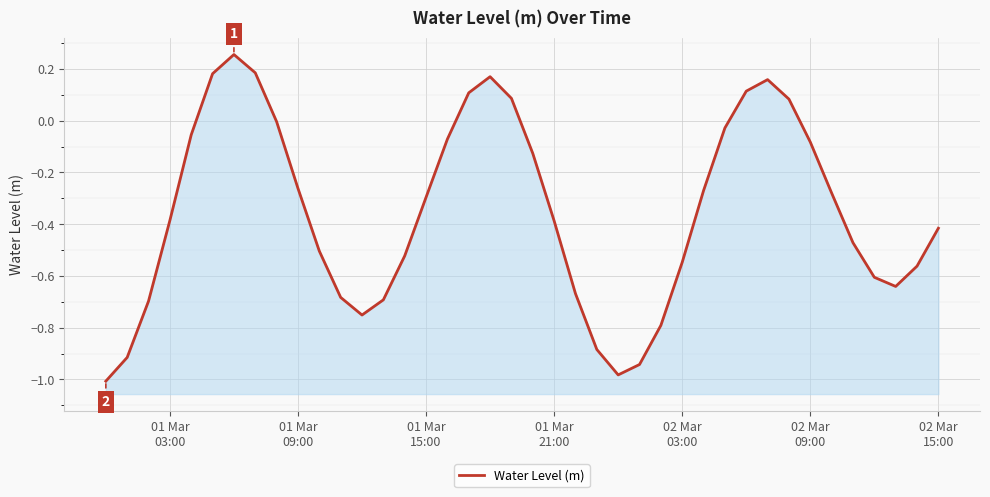

What is the difference between the second highest and second lowest values?

1.2